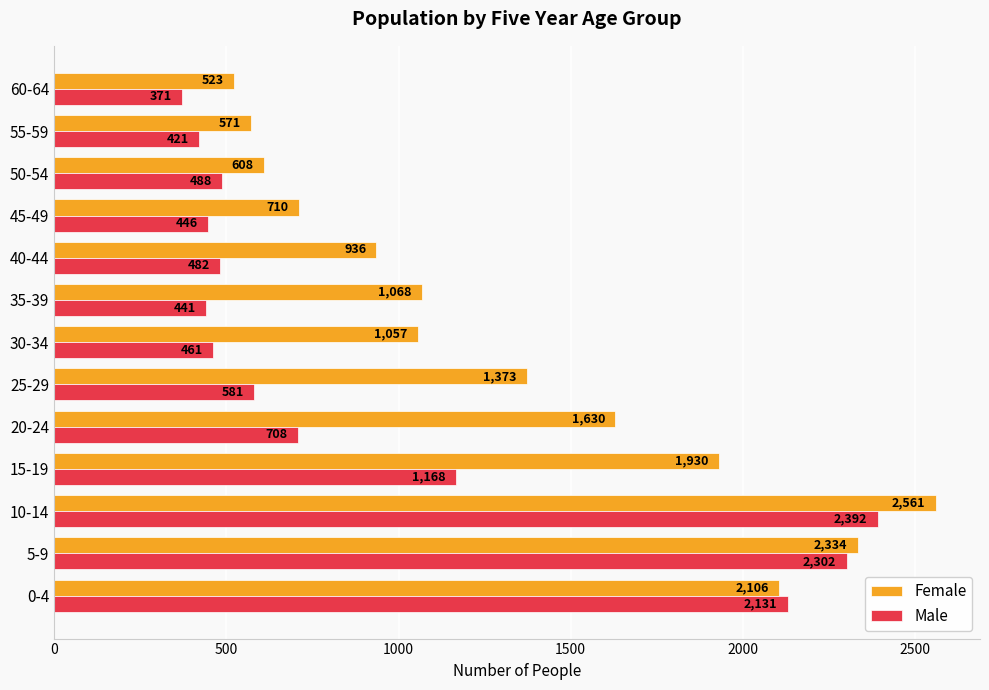

Where is Male nearest to the value 1381?

15-19